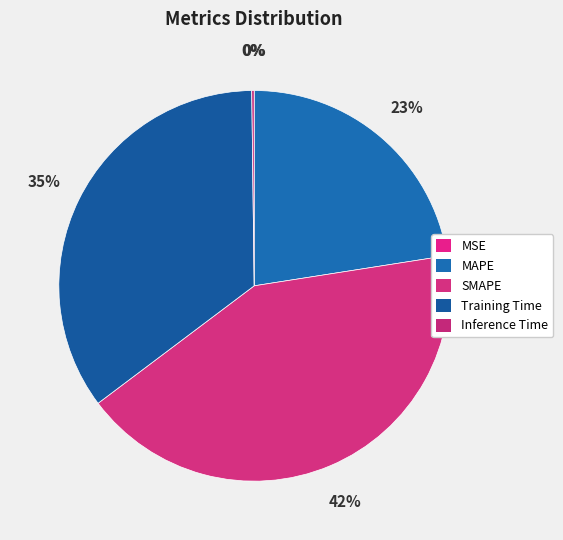

To the nearest percent, what is the average slice percentage?

20%